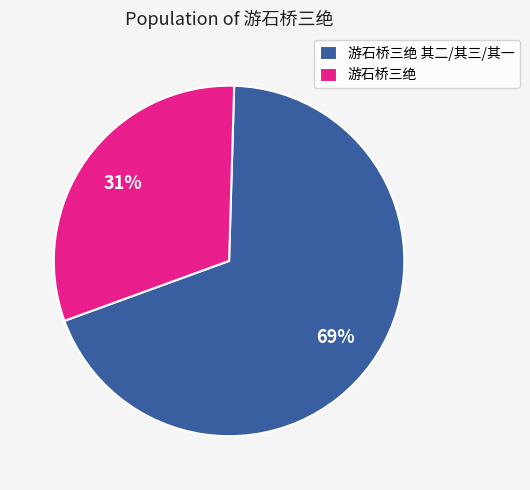

To the nearest percent, what percentage of the pie is 游石桥三绝?

31%